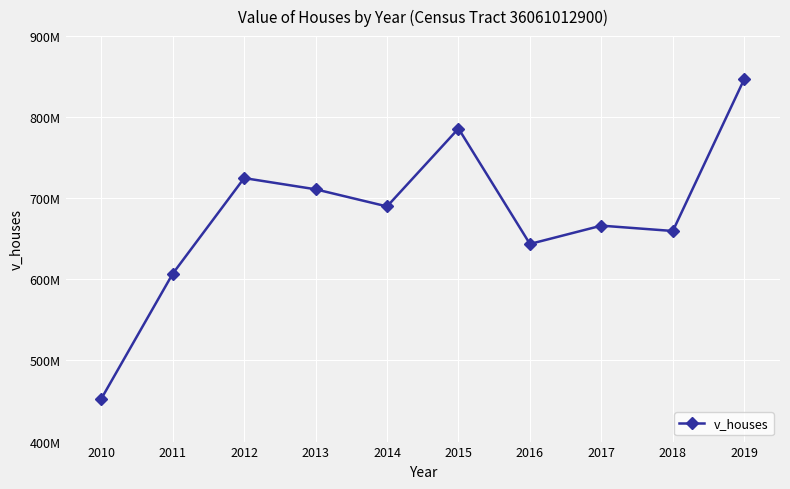

What is the sum of all values?

6788382200